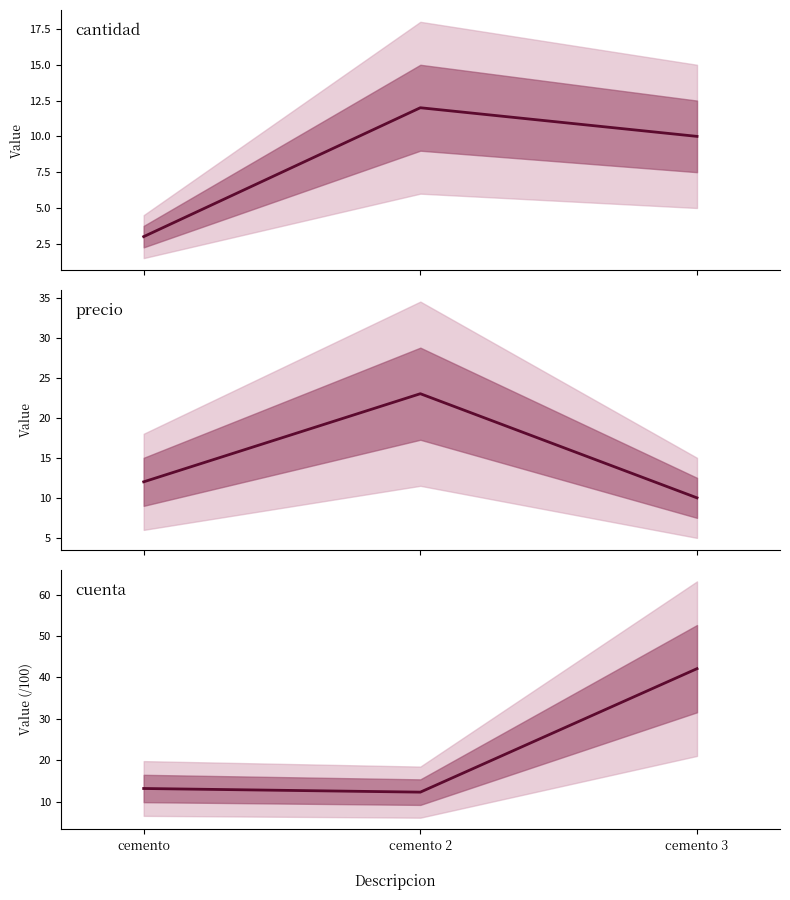

Does the chart display data point markers on the line(s)?

No